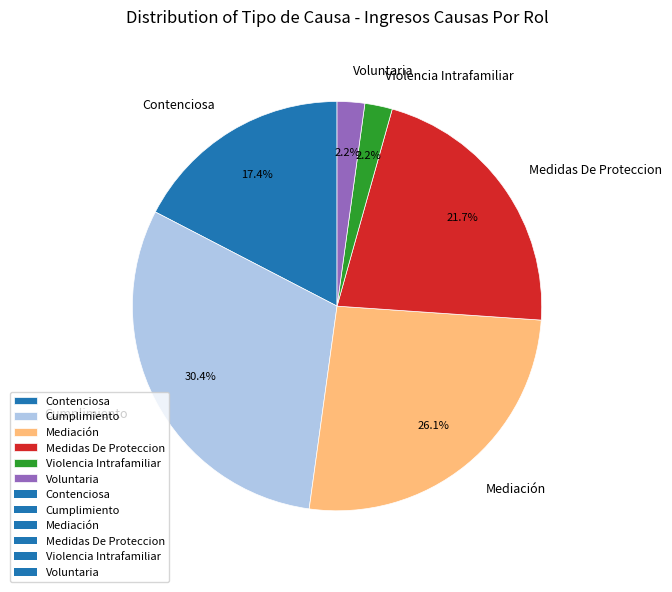

What is the ratio of the value at Violencia Intrafamiliar to the value at Voluntaria?

1.0